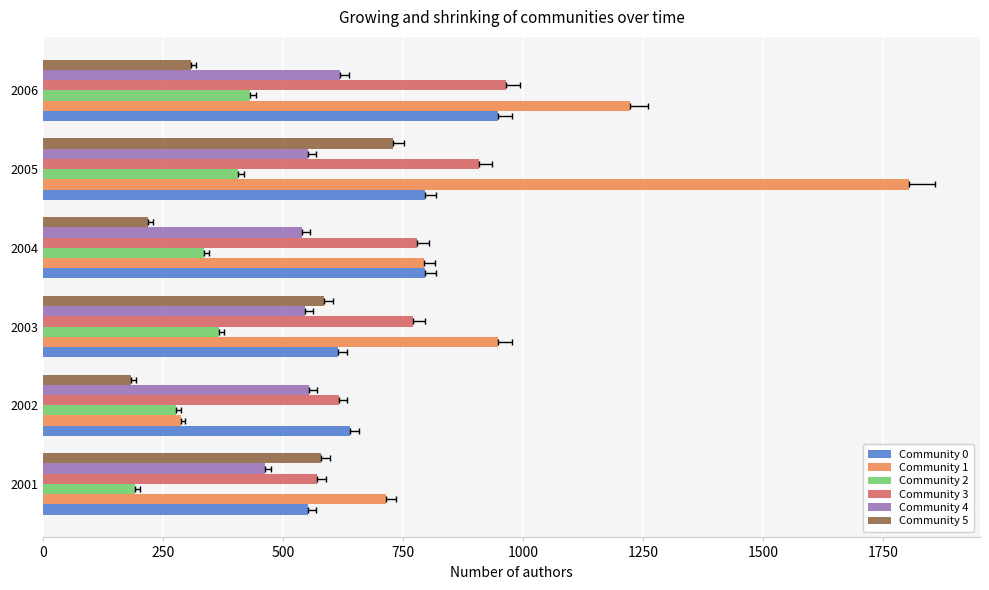

How many data points in Community 3 are above 780?

2